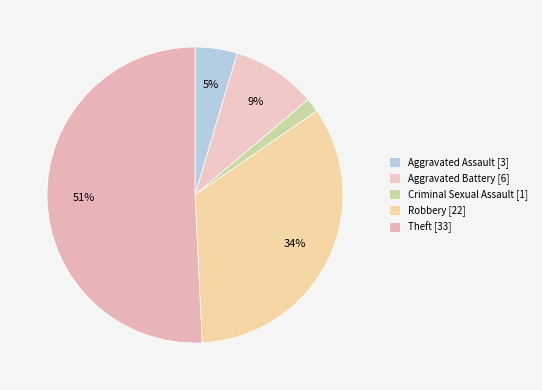

Which slice is the largest?

Theft [33]